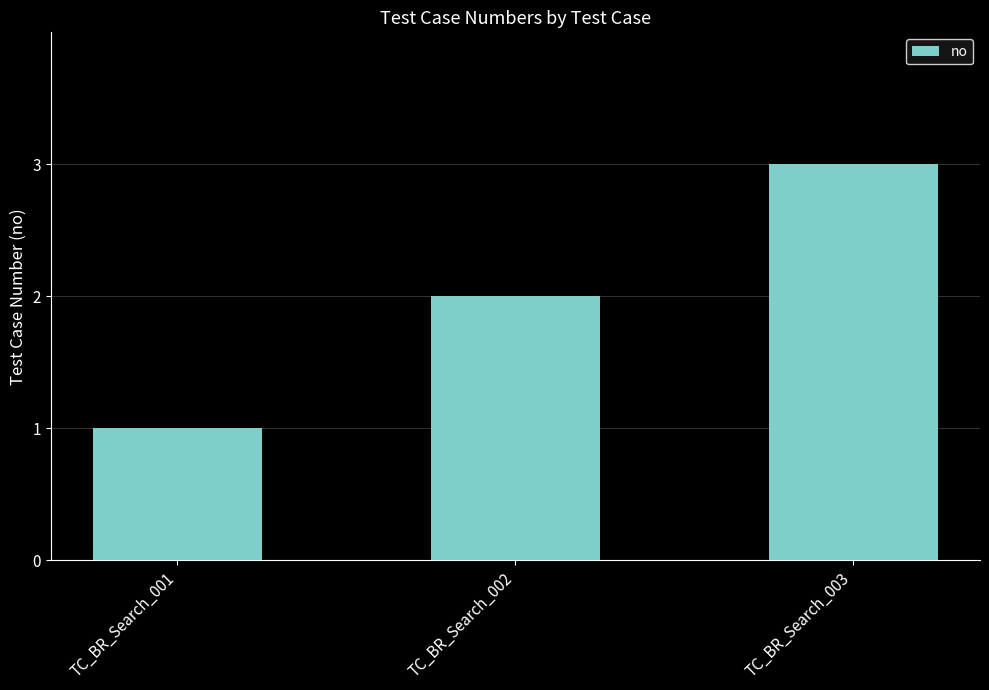

What is the change in value from TC_BR_Search_001 to TC_BR_Search_003?

+2